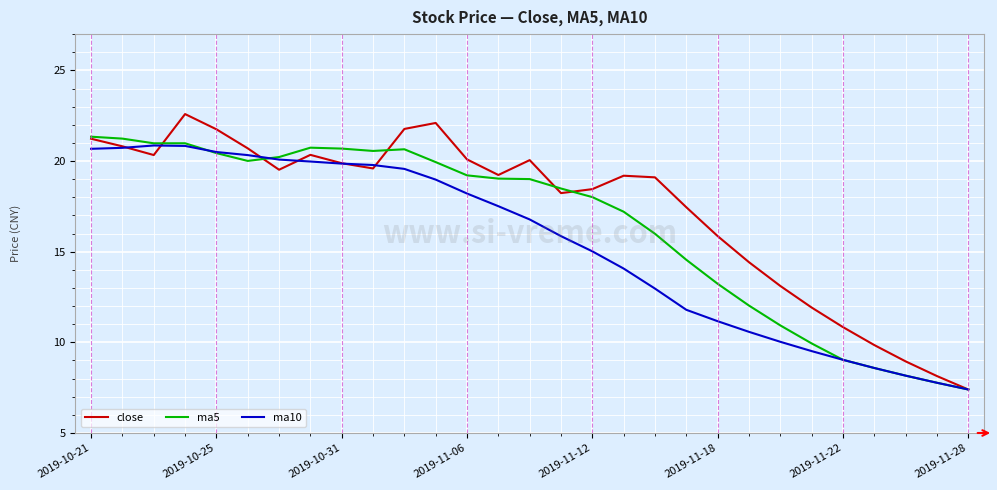

What is the minimum value shown in the chart?

7.4